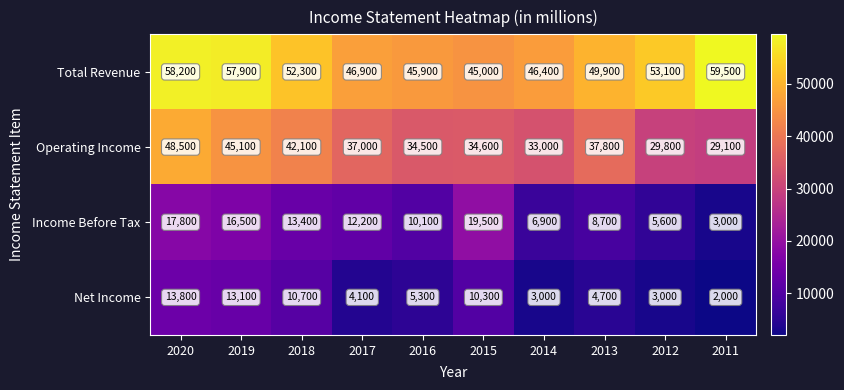

The Income Before Tax series shows 33284 at 2015. True or false?

False